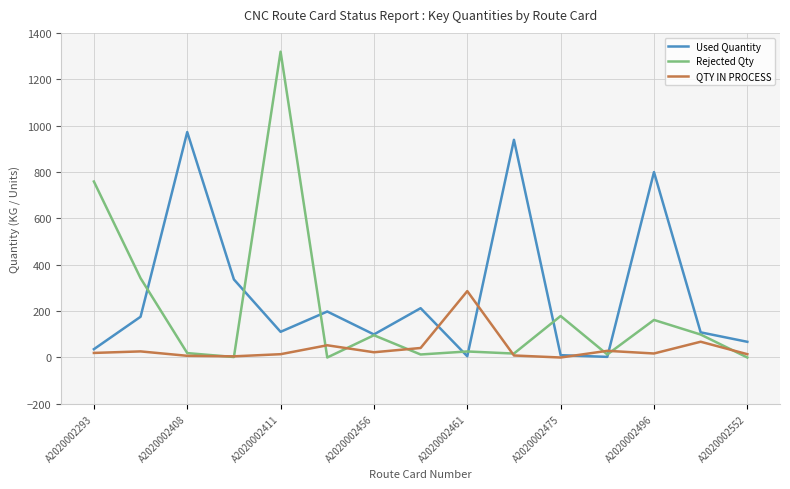

Which series has the largest total across all categories?

Used Quantity